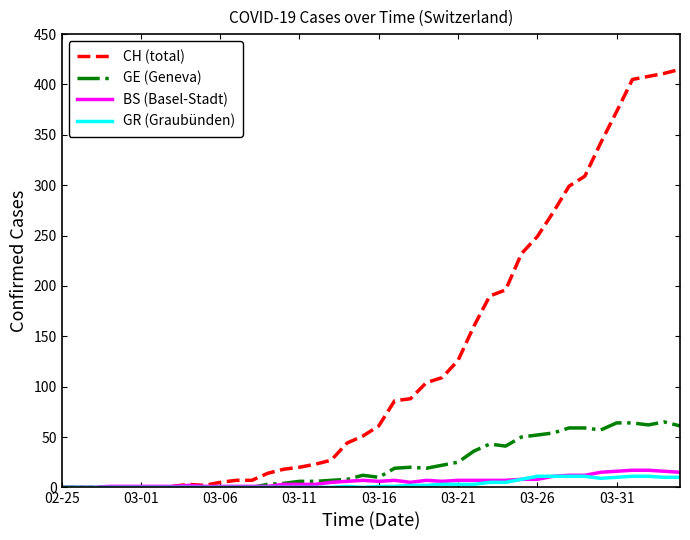

Which series has the largest range (max minus min)?

CH (total)